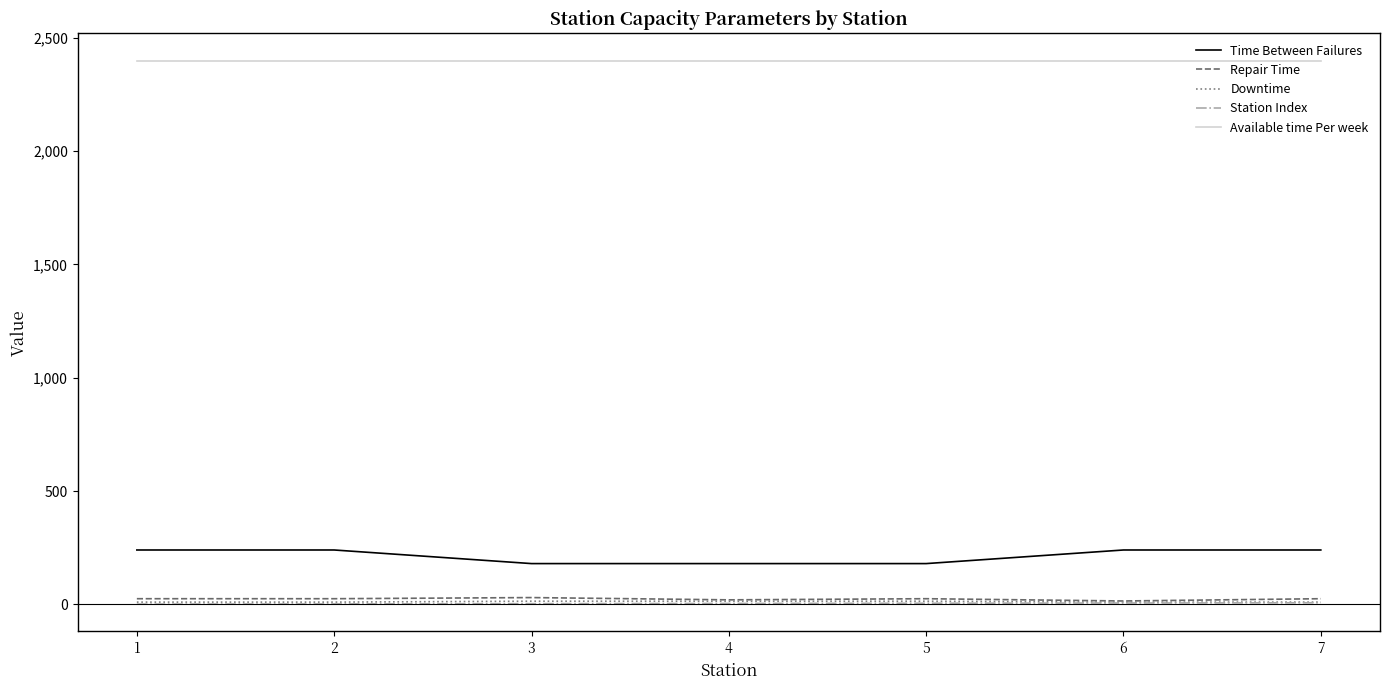

What is the sum of all Repair Time values?

165